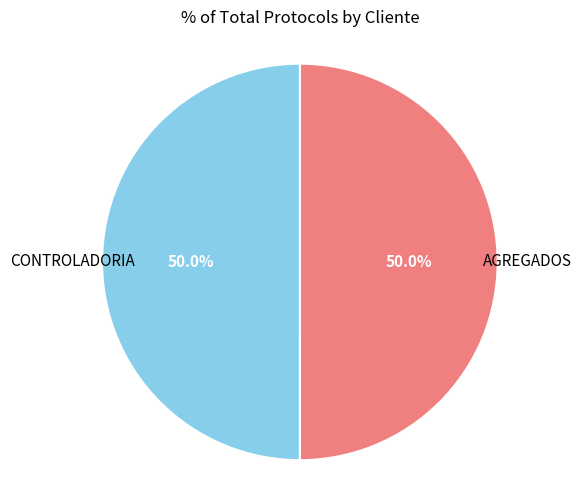

The CONTROLADORIA slice represents 44% of the pie. True or false?

False